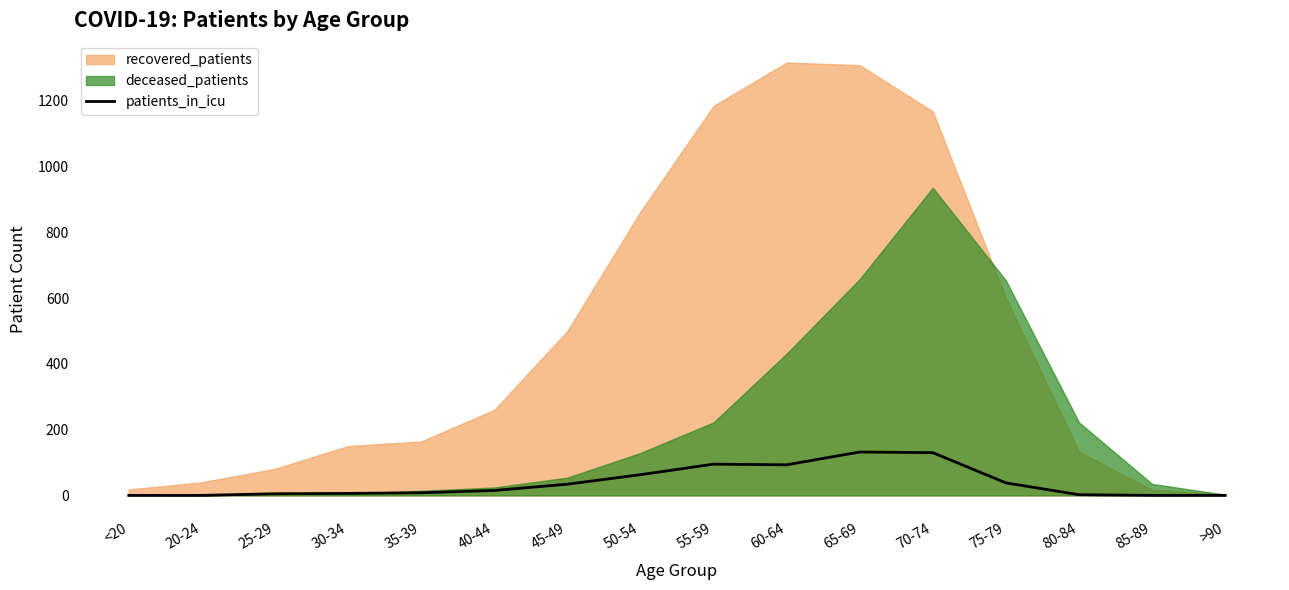

What is the label of the 6th point from the left?

40-44